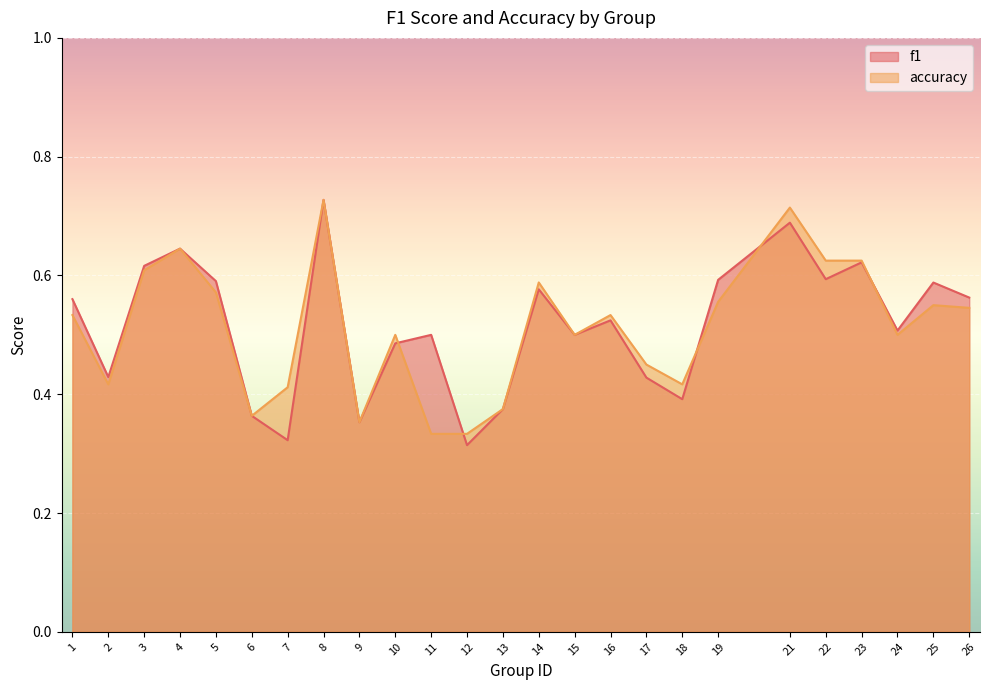

Between which two adjacent categories do accuracy and f1 first intersect?

10 and 11